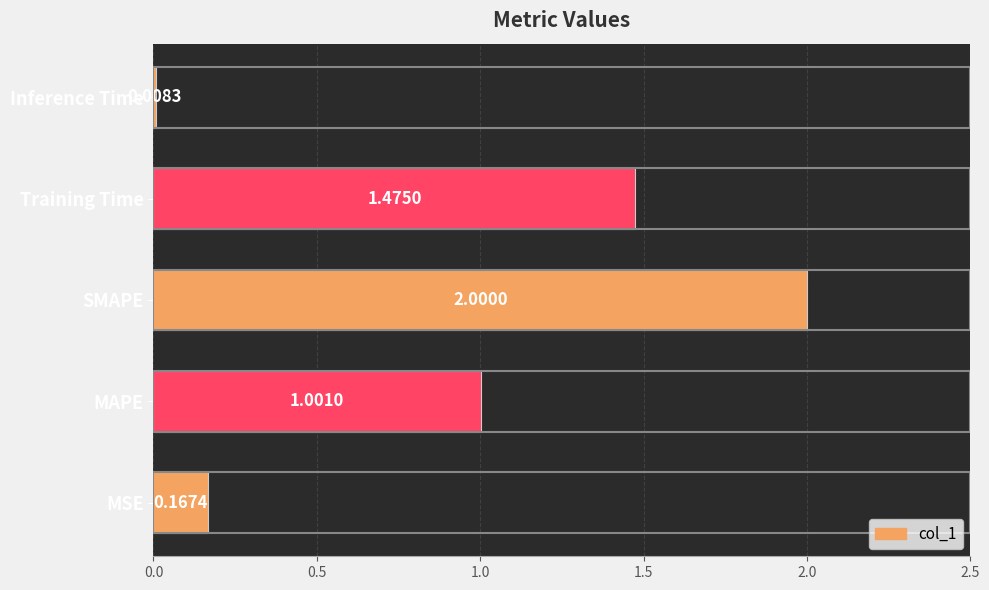

List the labels in order of value, largest first.

SMAPE, Training Time, MAPE, MSE, Inference Time